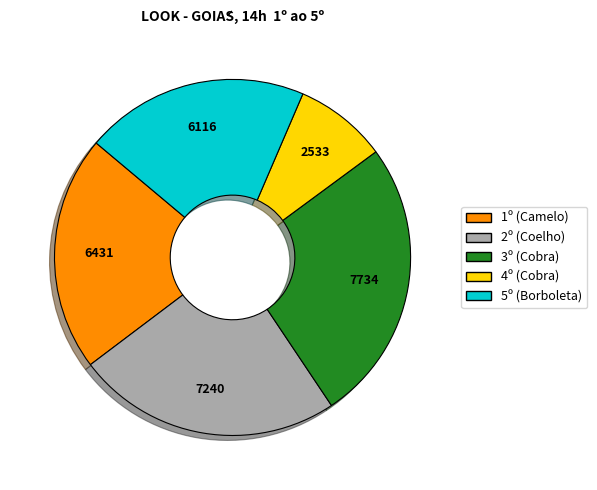

Is it true that 4º (Cobra) is 23% of the pie?

False